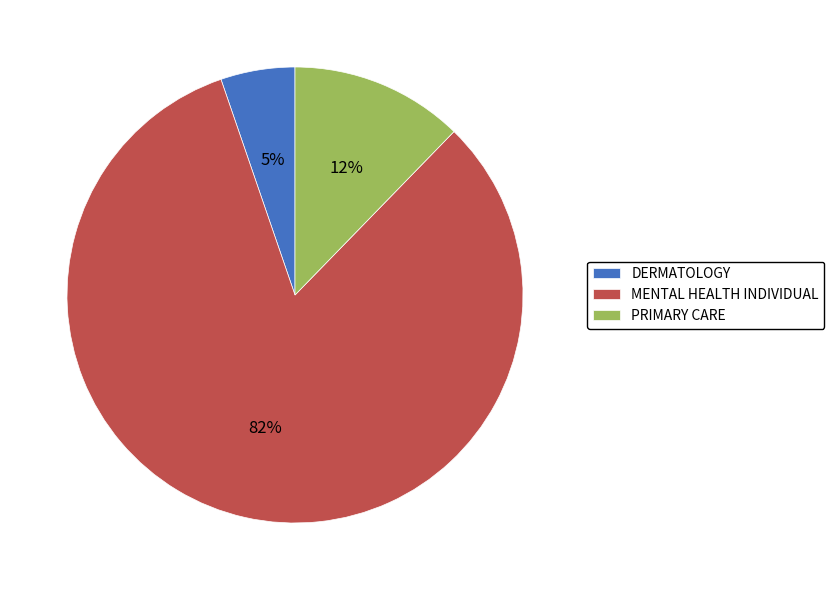

Between MENTAL HEALTH INDIVIDUAL and DERMATOLOGY, which is larger?

MENTAL HEALTH INDIVIDUAL